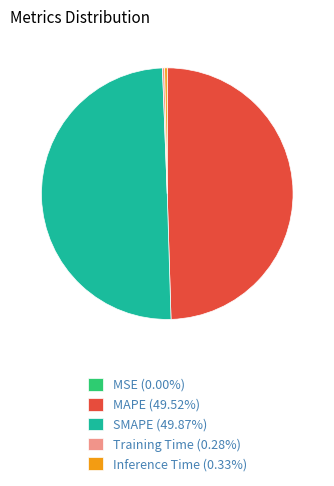

Combined, do MAPE and SMAPE account for over 50%?

Yes